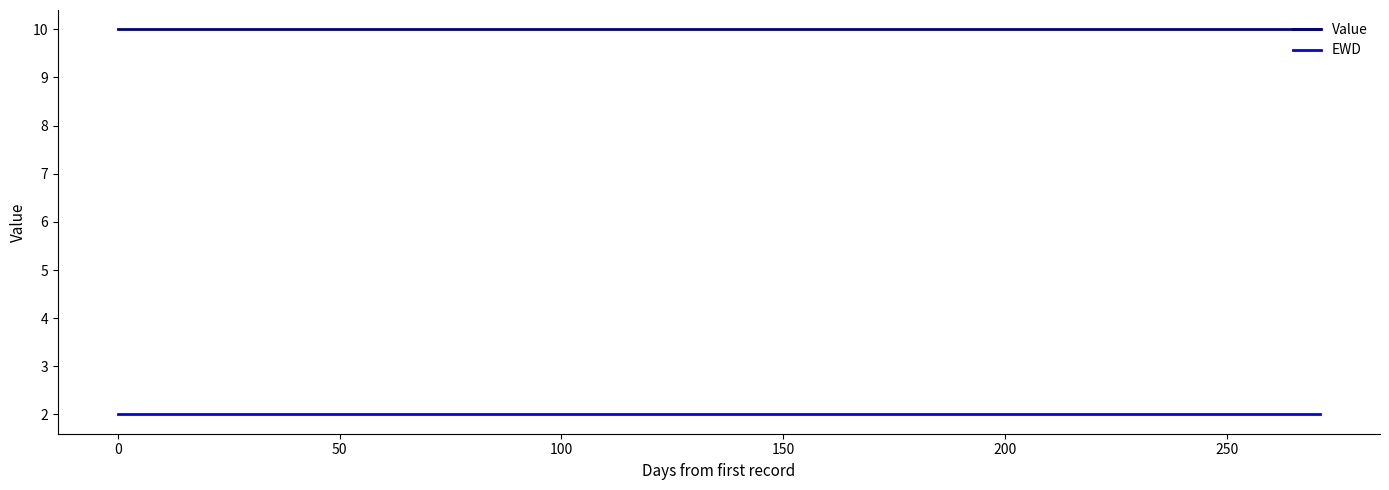

Reading left to right, what are all the values shown in this chart?

Value: 10	10	10	10	10	10
EWD: 2	2	2	2	2	2